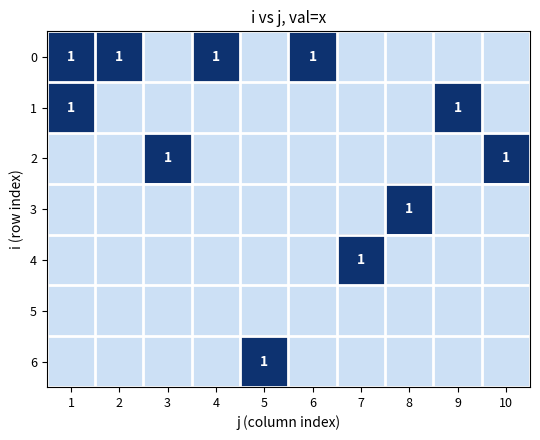

Is it true that 0 equals 0 at 4?

False